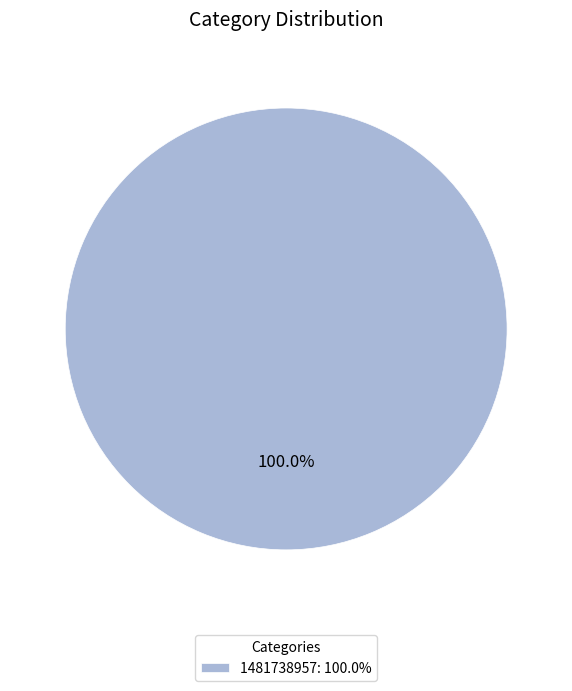

Rank the categories by value from highest to lowest.

1481738957: 100.0%